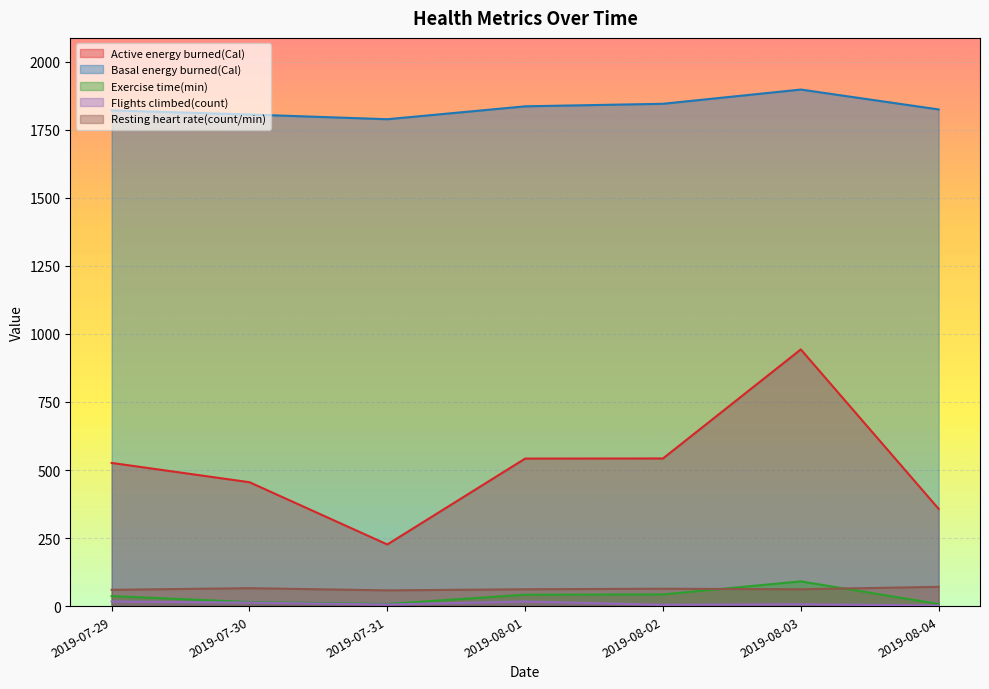

What is the label of the 6th point from the left?

2019-08-03